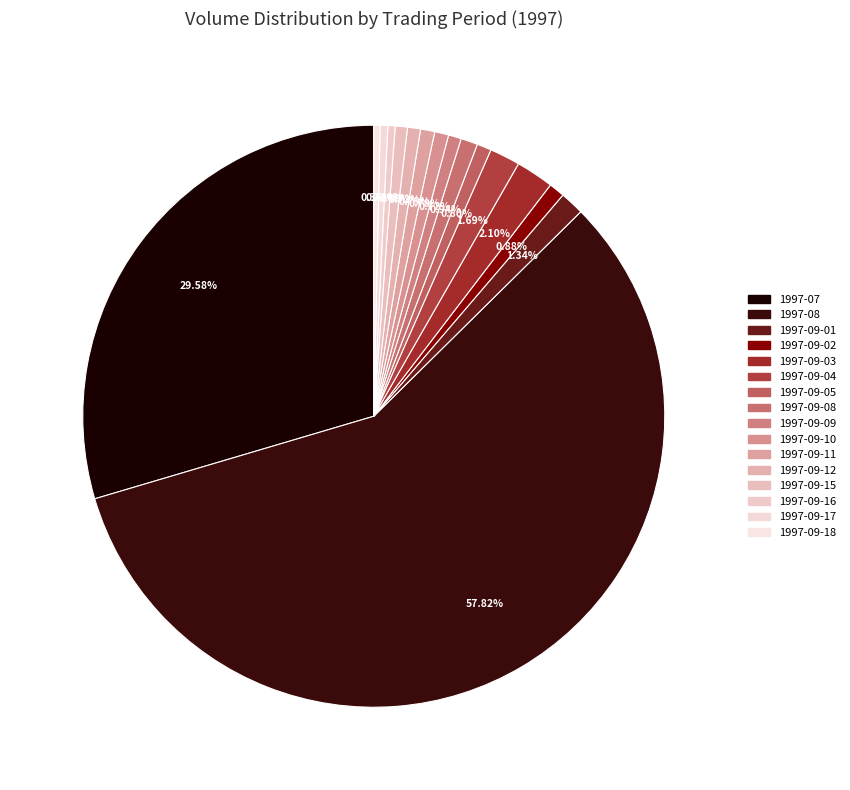

How many slices are in this pie chart?

16